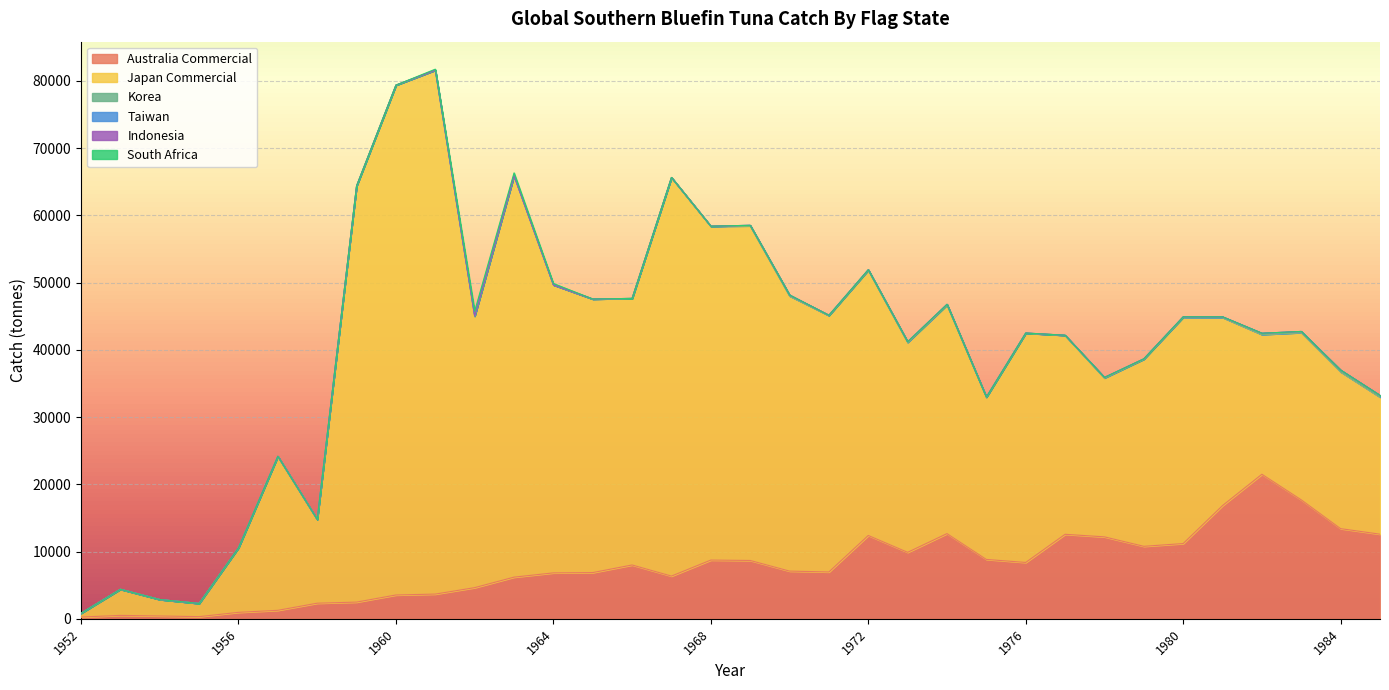

What are all the series names shown in the legend?

Australia Commercial, Japan Commercial, Korea, Taiwan, Indonesia, South Africa